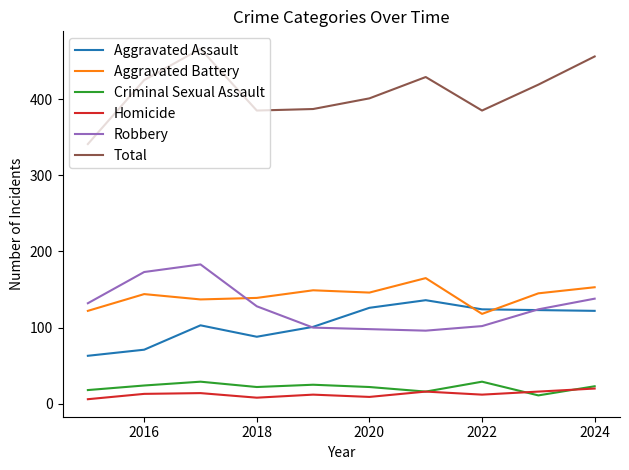

What is the maximum value for Aggravated Assault?

136